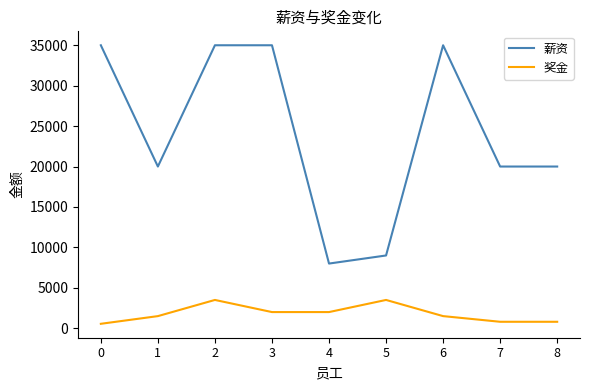

True or false: 薪资 and 奖金 cross at least once.

False